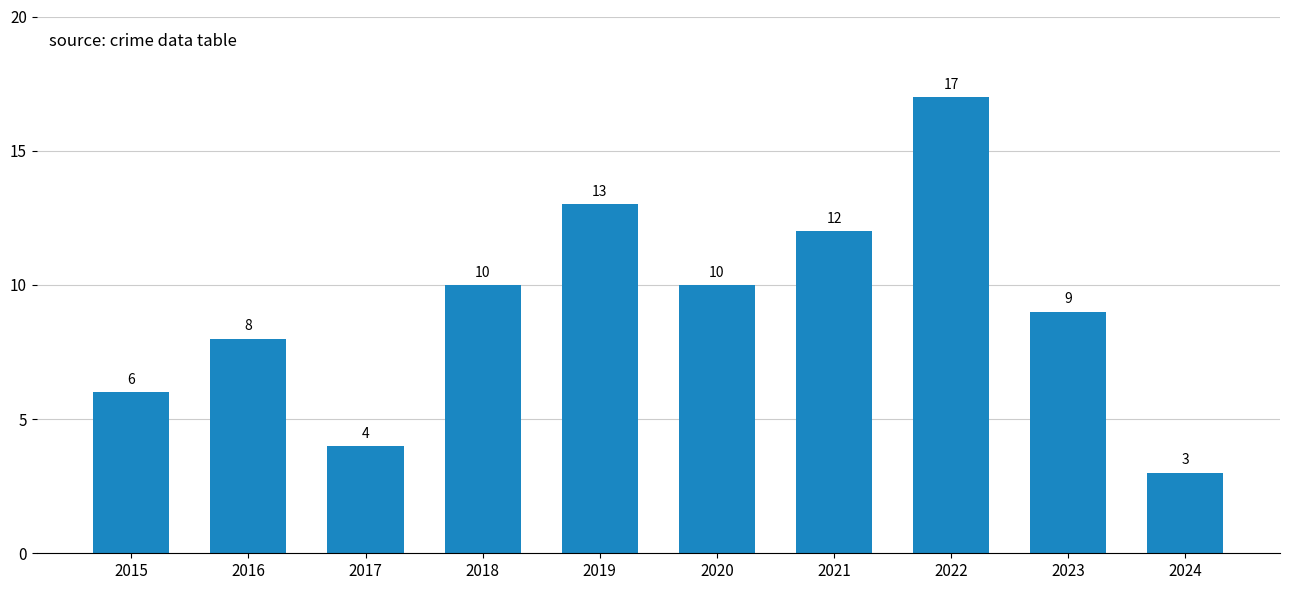

Count the number of data series in this chart.

1